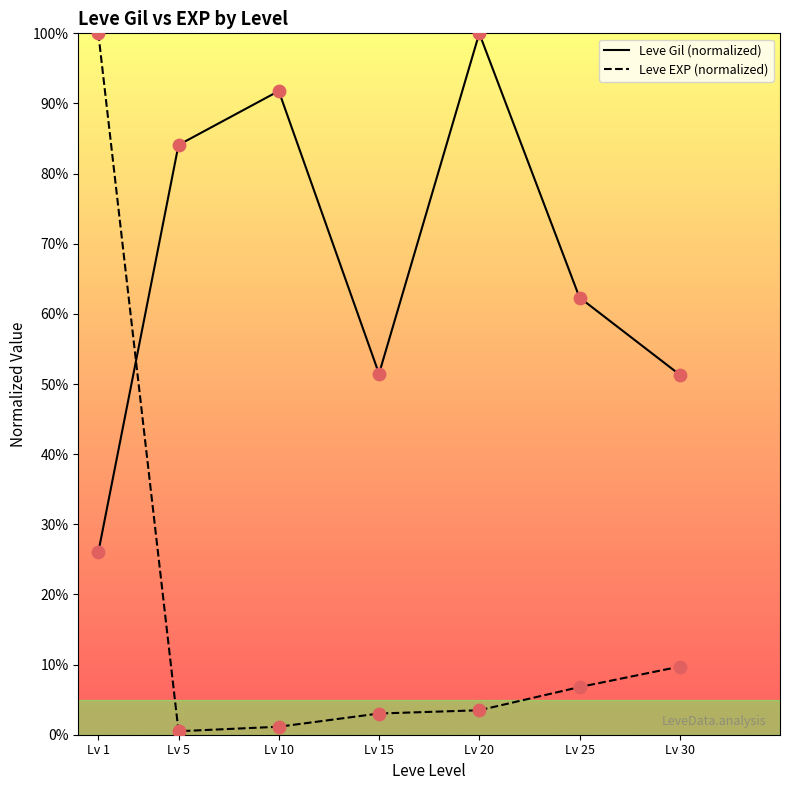

What is the total value across all series at Lv 20?

103.5